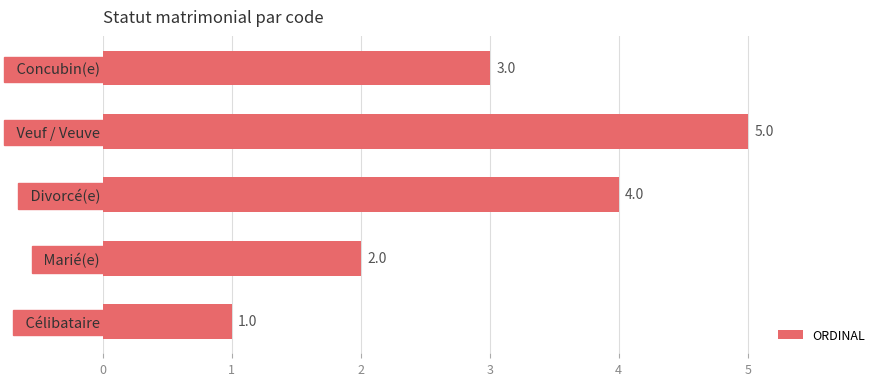

The chart shows a value of 4 at   Divorcé(e). True or false?

True